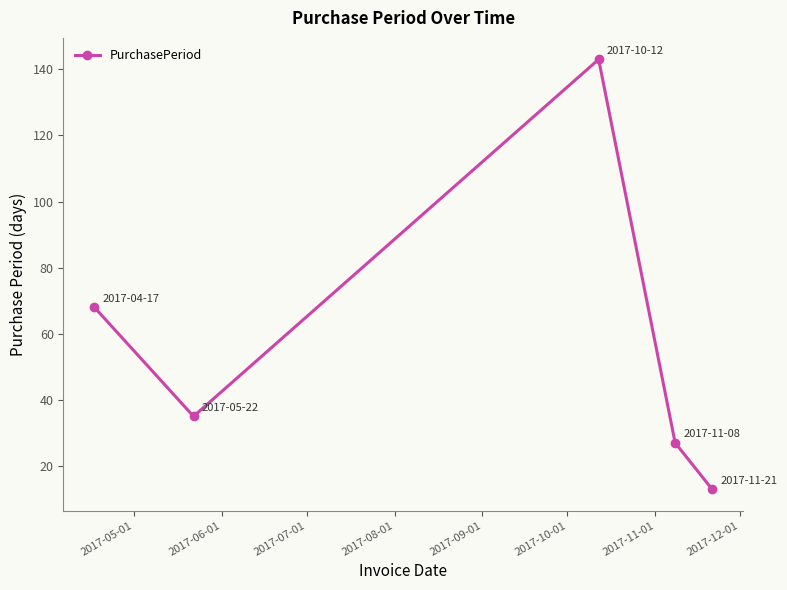

True or false: there are more than 0 points higher than both neighbors.

True